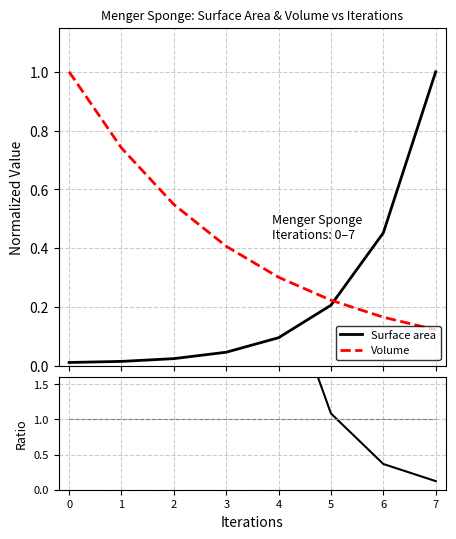

How many lines are shown in the chart?

4